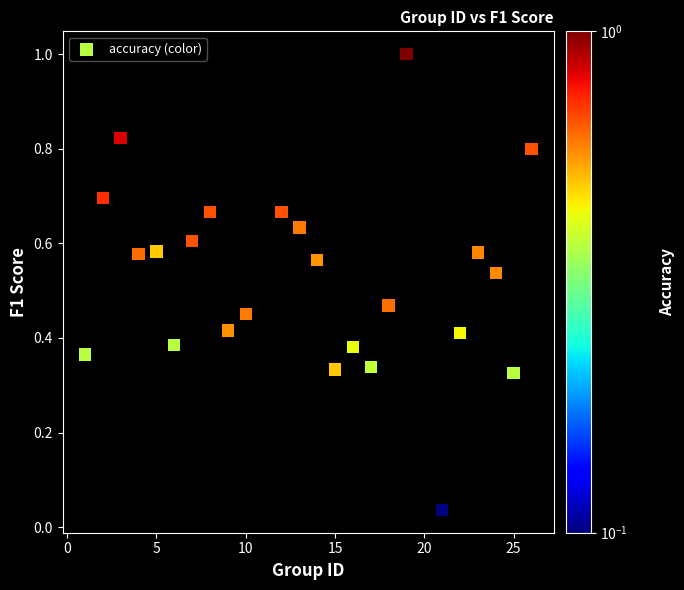

What is the range of X values (max minus min)?

25.0